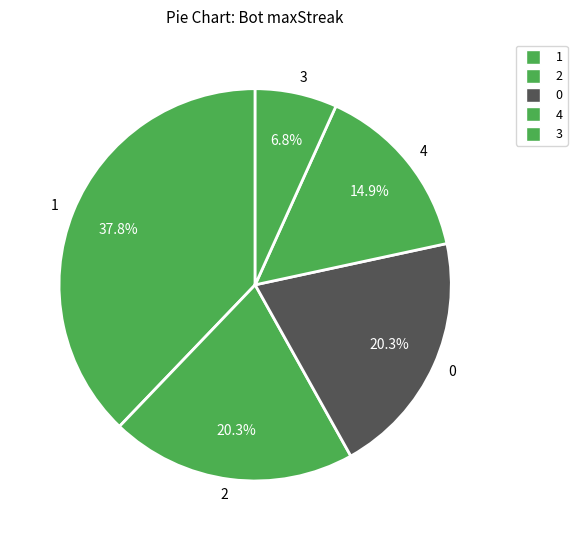

How many segments does this pie chart have?

5